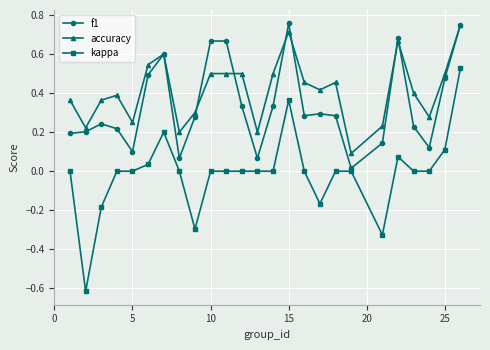

Which series has the largest range (max minus min)?

kappa